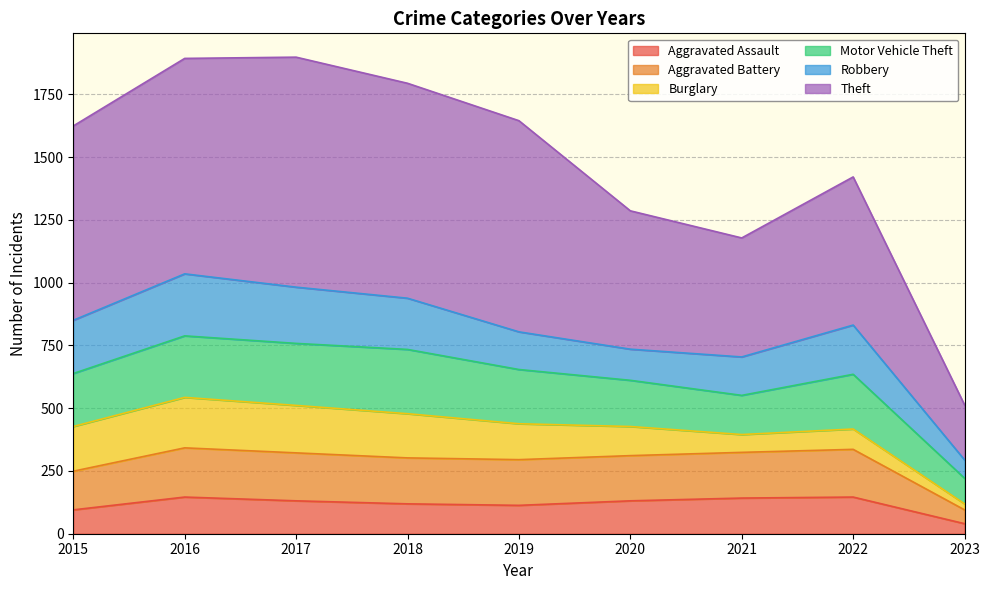

True or false: Aggravated Battery and Aggravated Assault cross at least once.

False